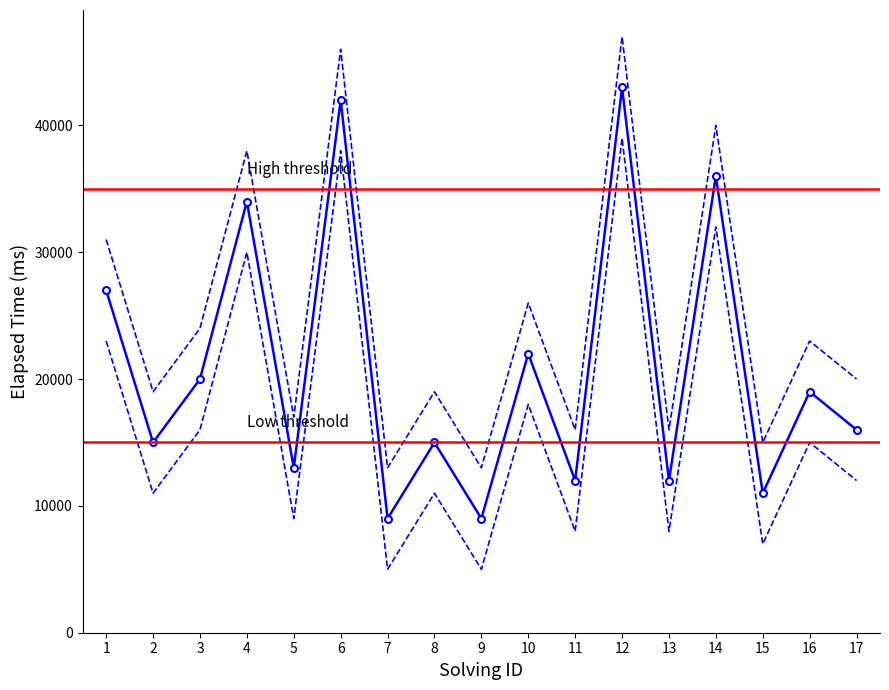

Rank the series by their maximum value, from lowest to highest.

elapsed_time_lower, elapsed_time, elapsed_time_upper